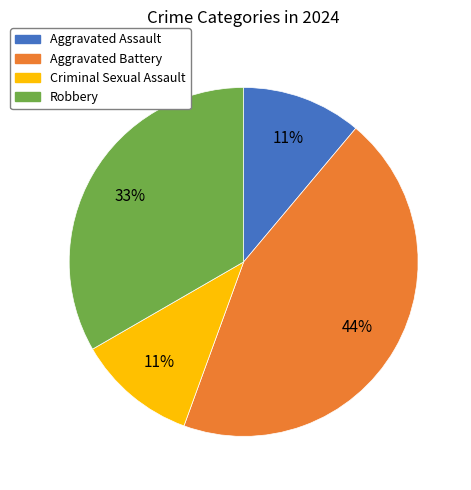

Is the sum of Aggravated Assault and Criminal Sexual Assault greater than half?

No